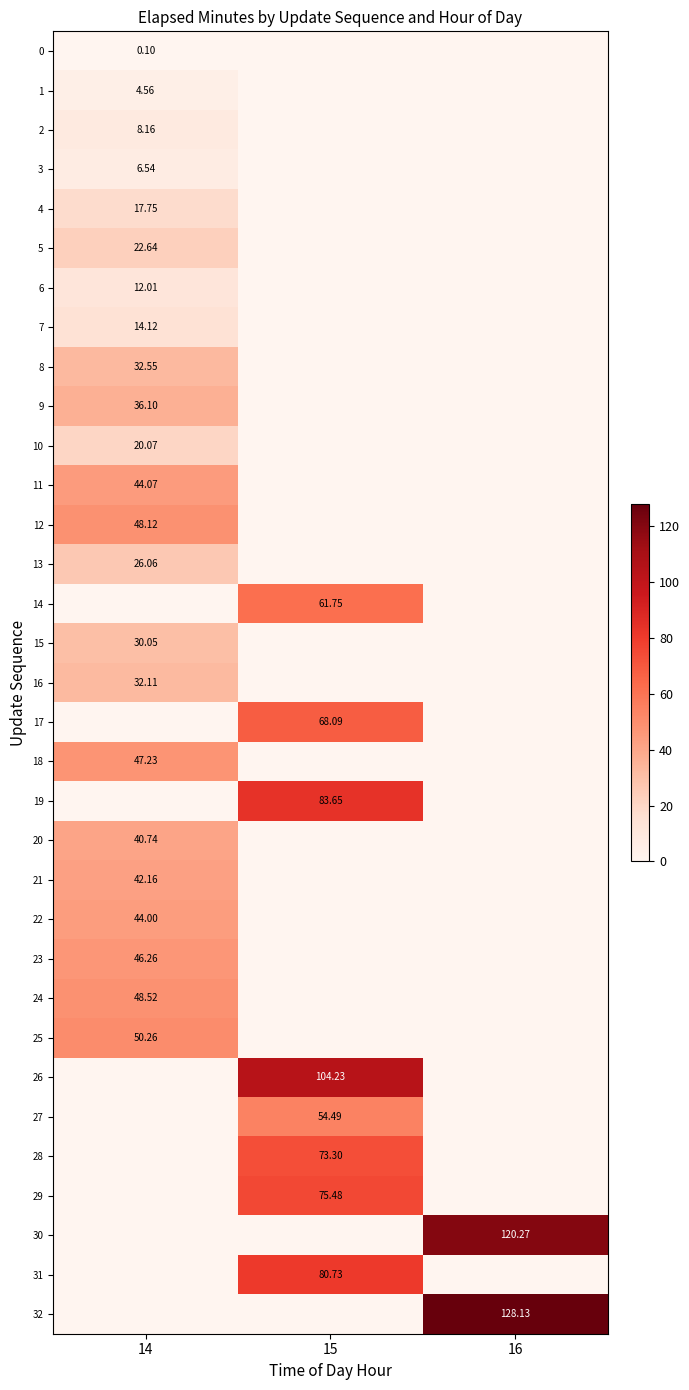

Which category has the highest value in the 22 series?

14